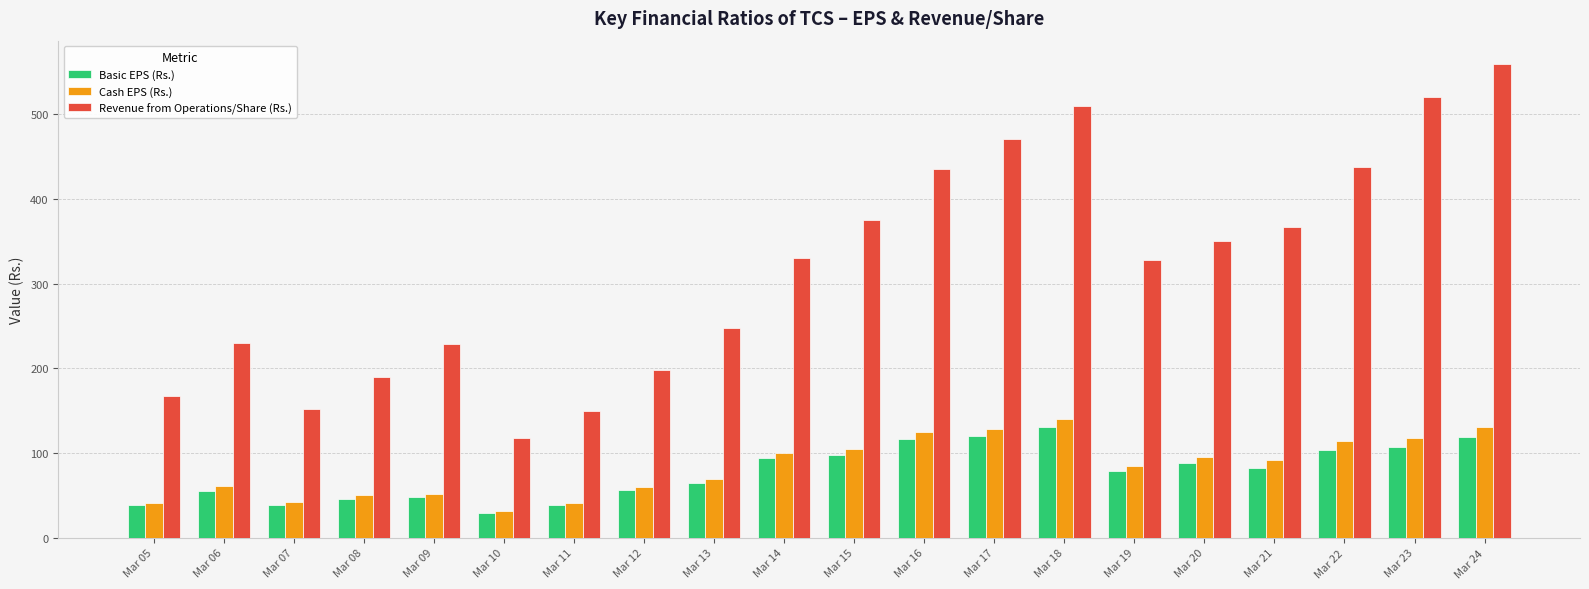

What is the maximum value for Revenue from Operations/Share (Rs.)?

559.0